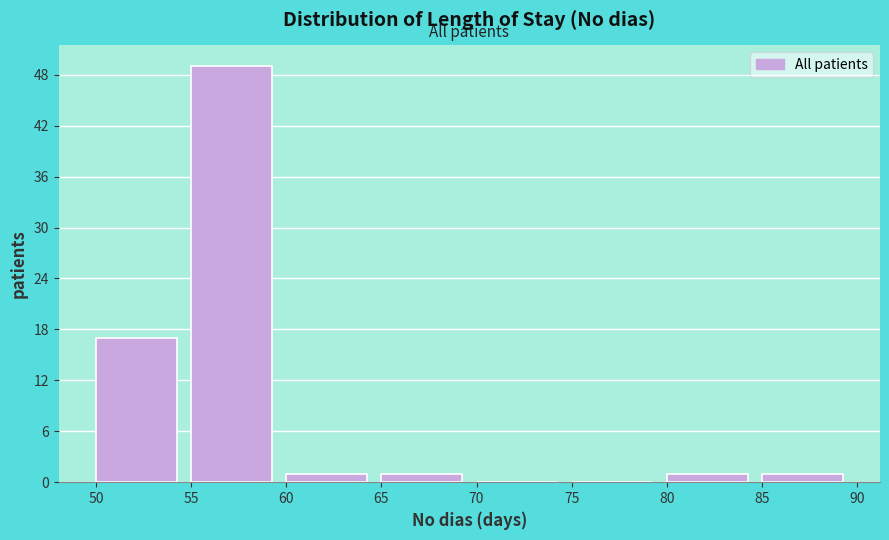

Over which range of the x-axis is the bar tallest?

55 to 60